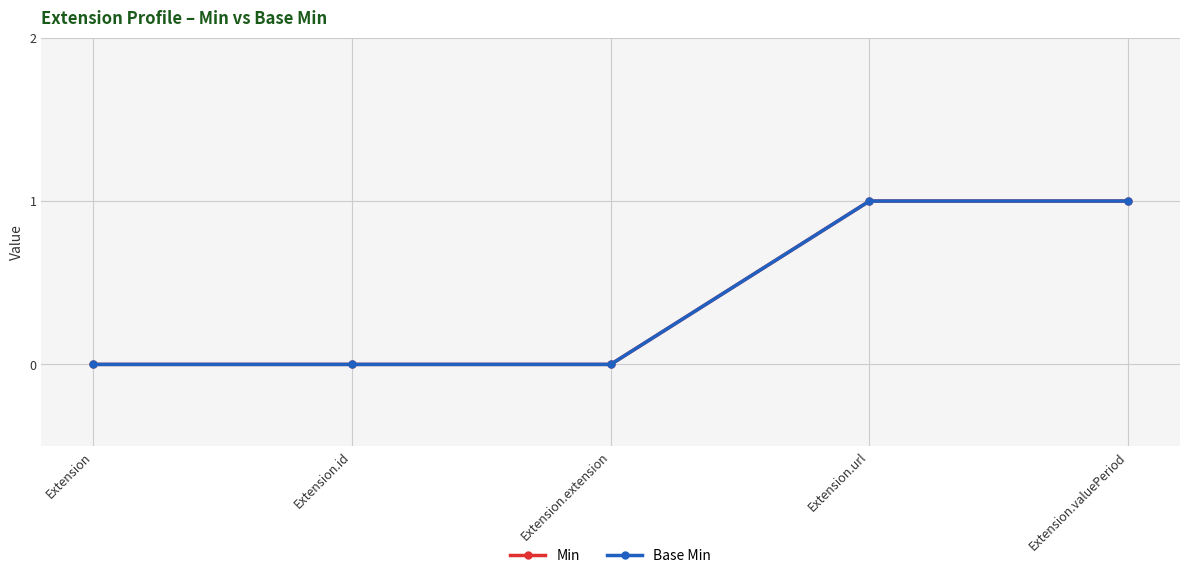

Is this an area chart (filled region under the line)?

No